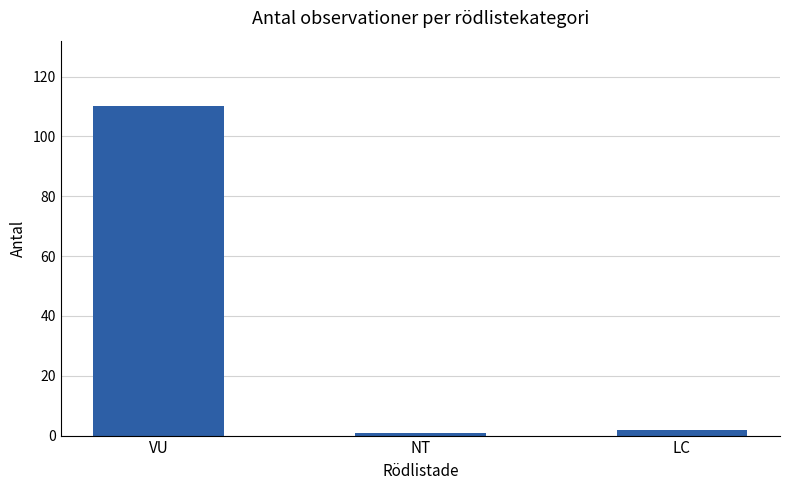

What is the average value?

38